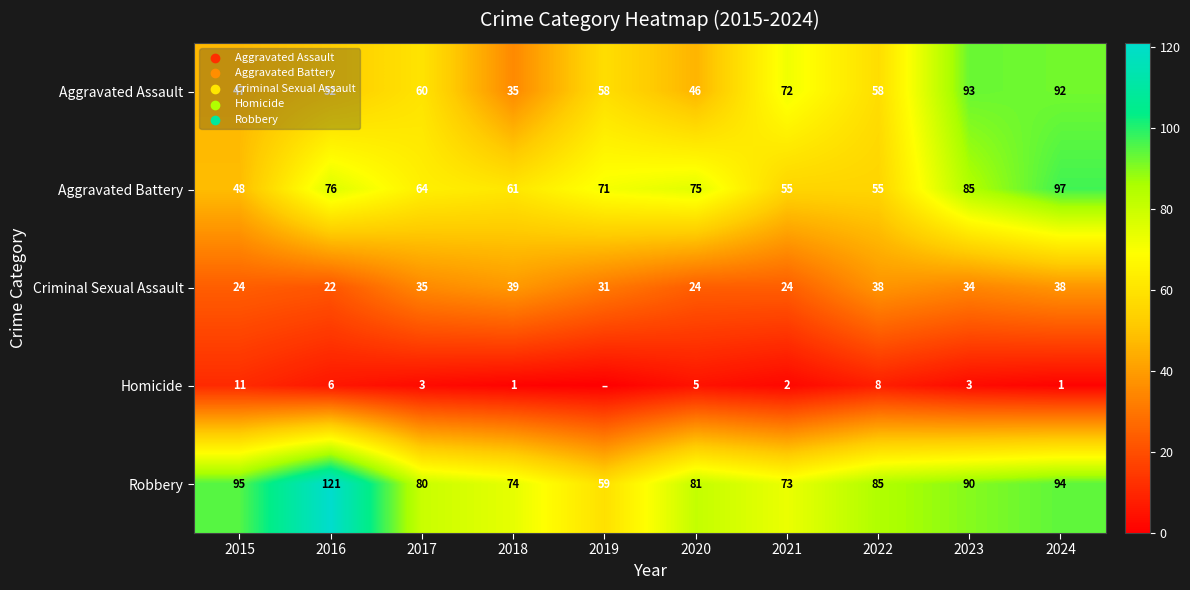

At how many categories does at least one series exceed 58?

10